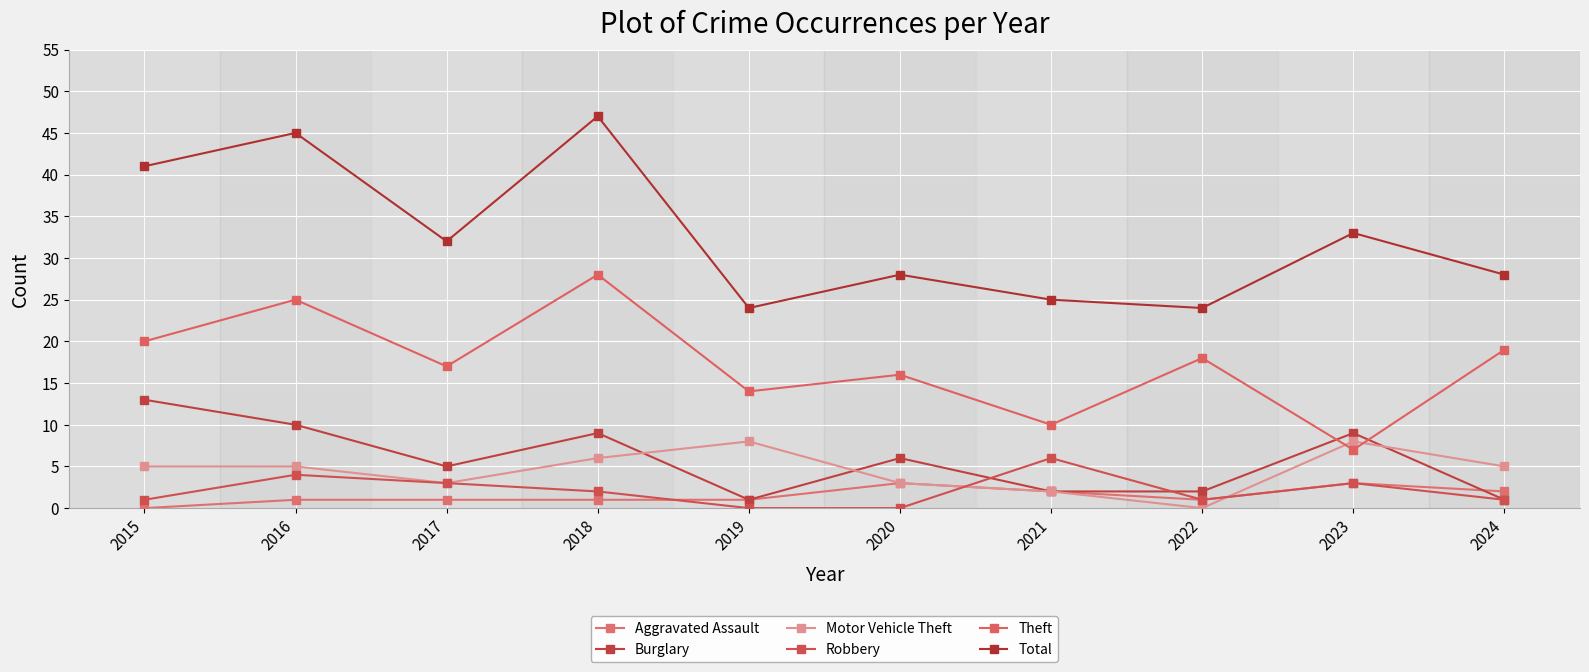

How many series are shown in this chart?

6